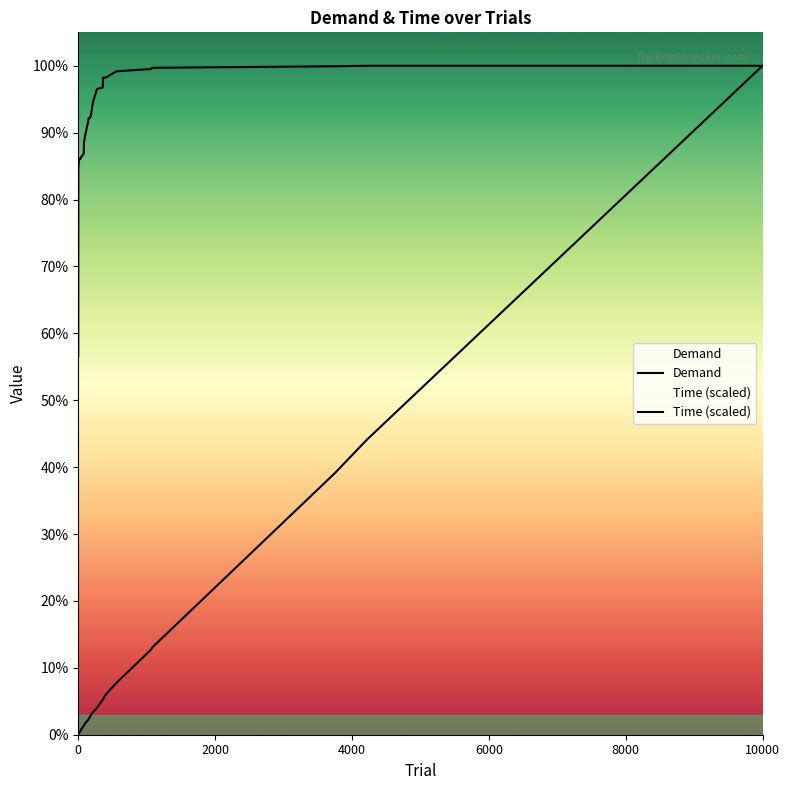

Is this an area chart (filled region under the line)?

No